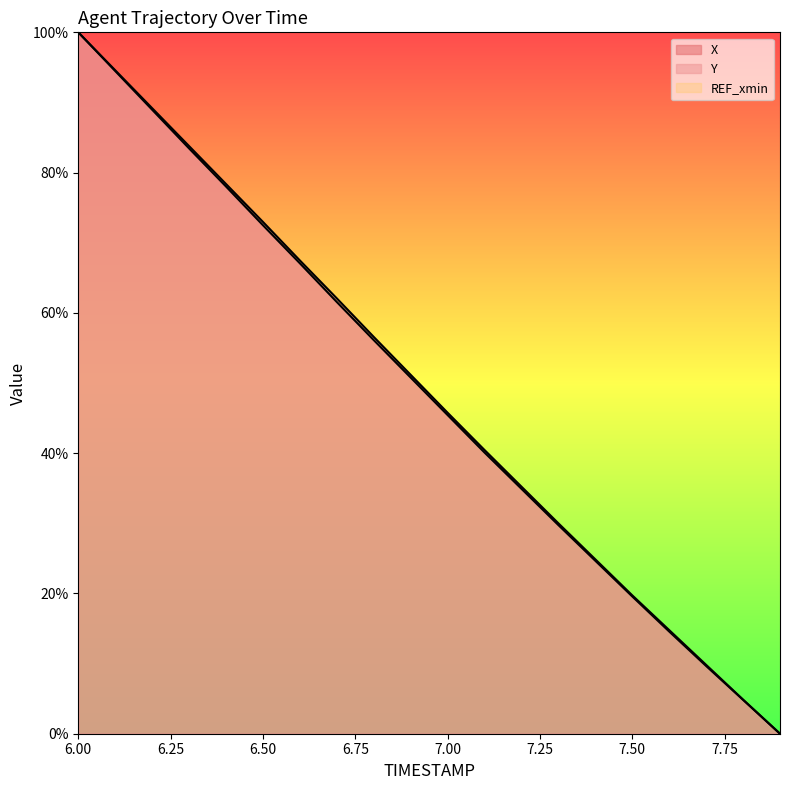

What position from the right is 7.7?

3